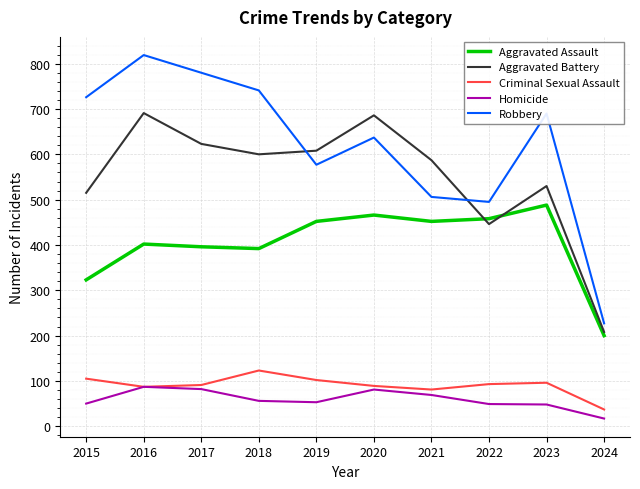

What is the greatest value displayed?

819